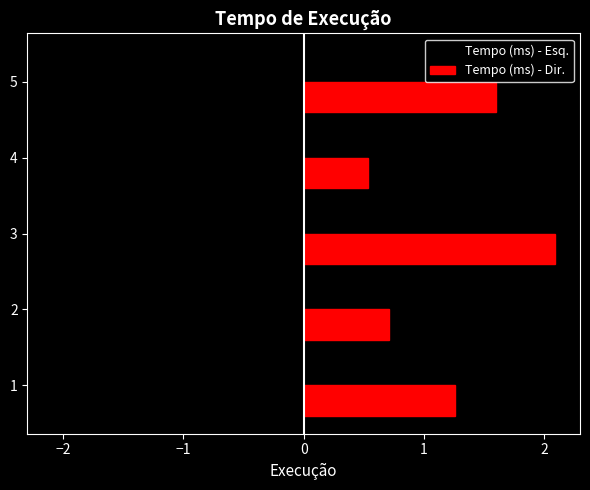

Is it true that the value at 2 is 105.4?

False